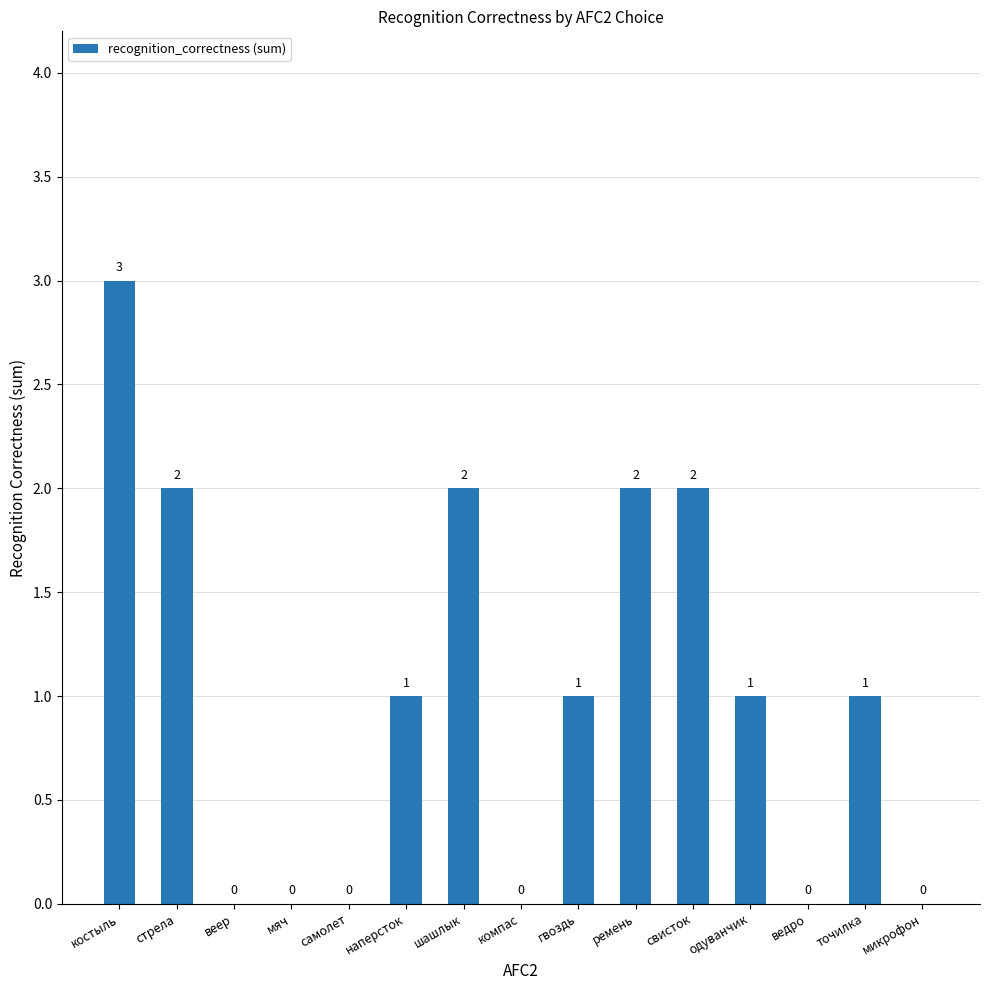

Reading right to left, list all the values displayed in this chart.

микрофон=0	точилка=1	ведро=0	одуванчик=1	свисток=2	ремень=2	гвоздь=1	компас=0	шашлык=2	наперсток=1	самолет=0	мяч=0	веер=0	стрела=2	костыль=3